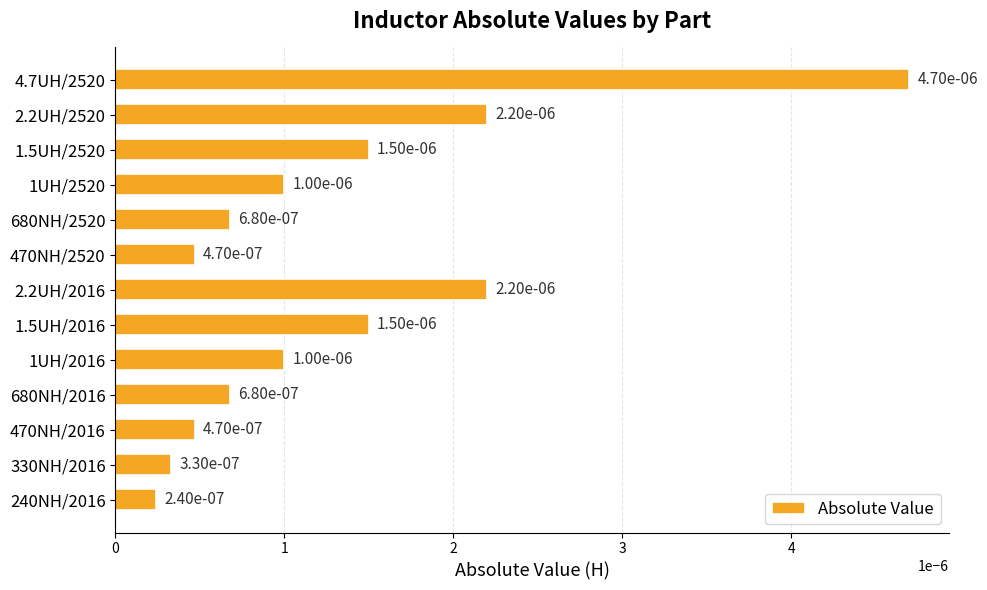

Are the bars grouped side by side (vs. stacked)?

No